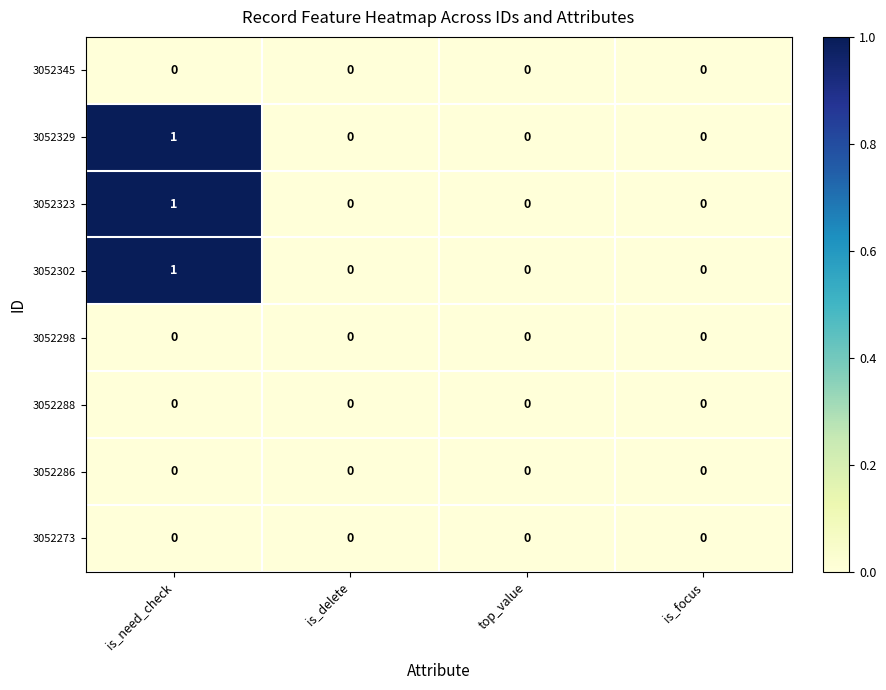

At which category is the sum across all series the highest?

is_need_check